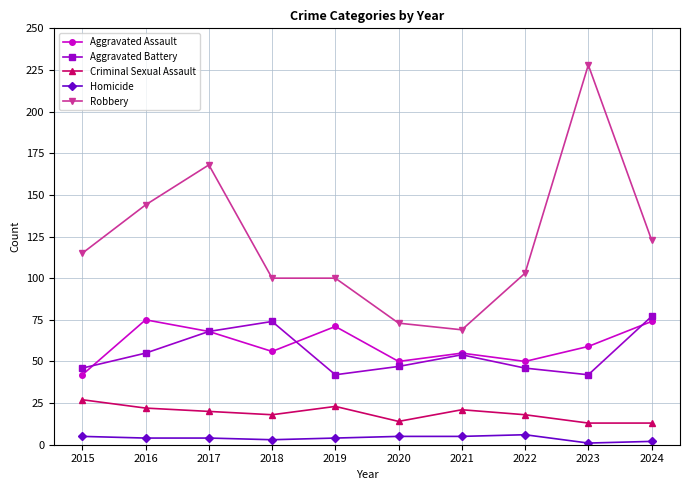

At 2016, list the series in order from smallest to largest.

Homicide, Criminal Sexual Assault, Aggravated Battery, Aggravated Assault, Robbery